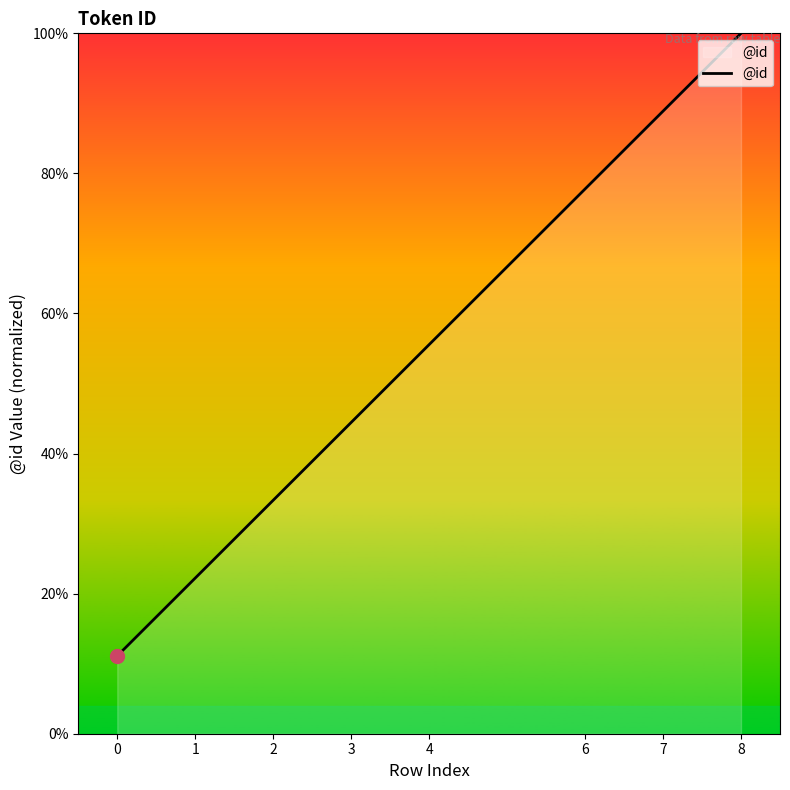

What is the difference between the maximum and minimum values?

88.9